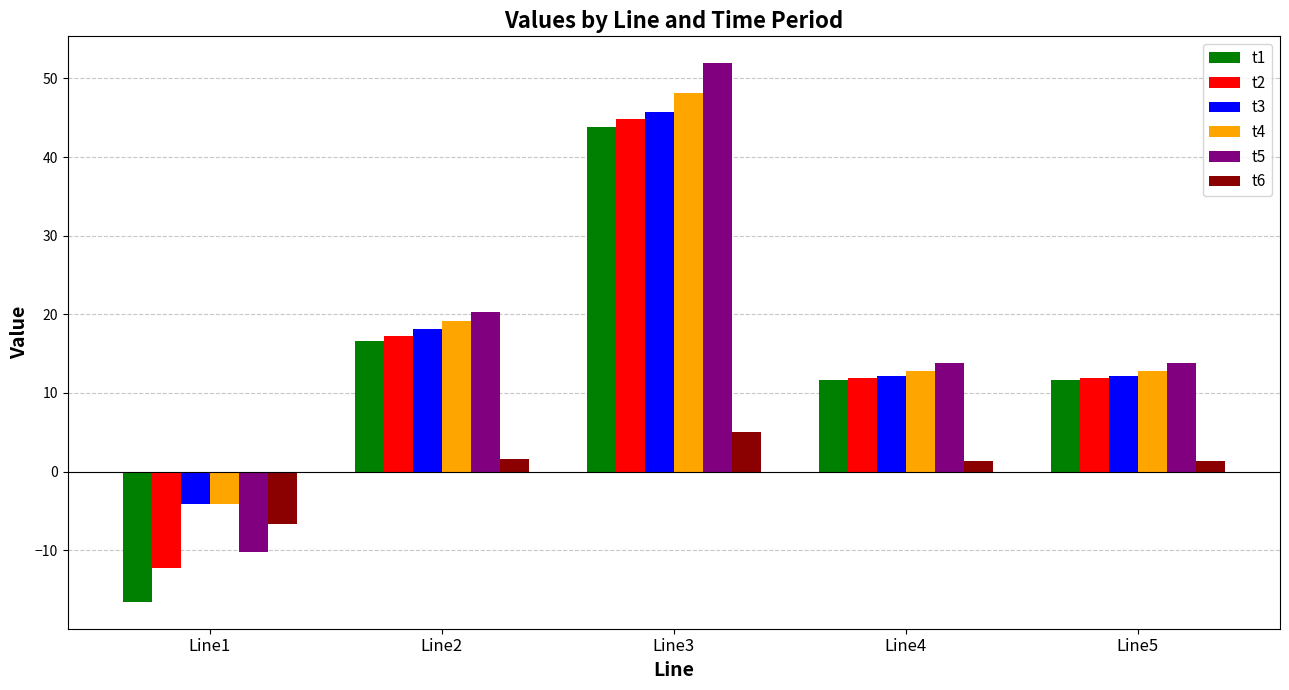

How many data points in t4 are above 12?

4